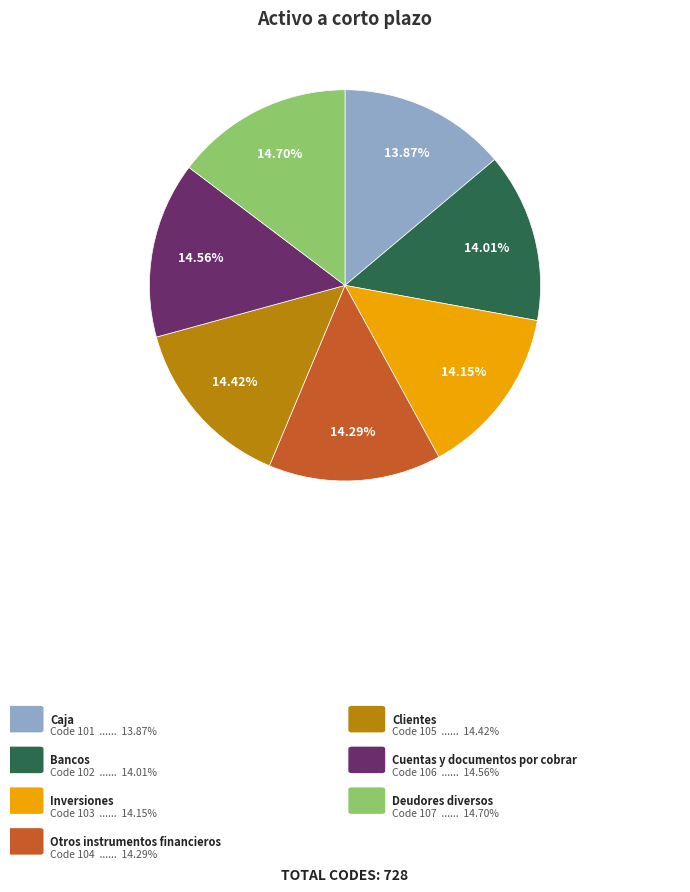

How many slices are in this pie chart?

7